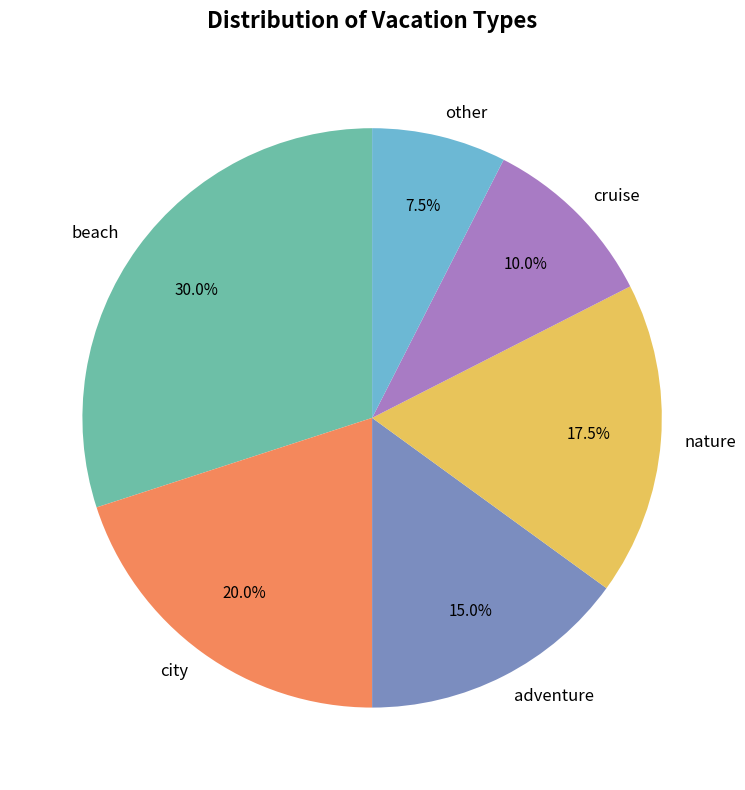

Which category has the biggest portion of the pie?

beach